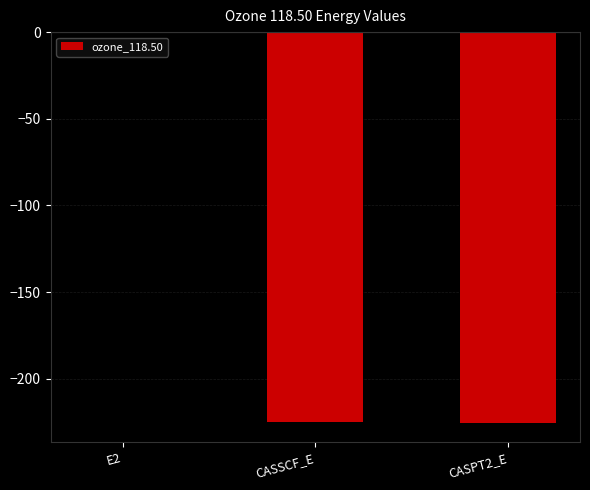

What is the change in value from CASSCF_E to CASPT2_E?

-0.7